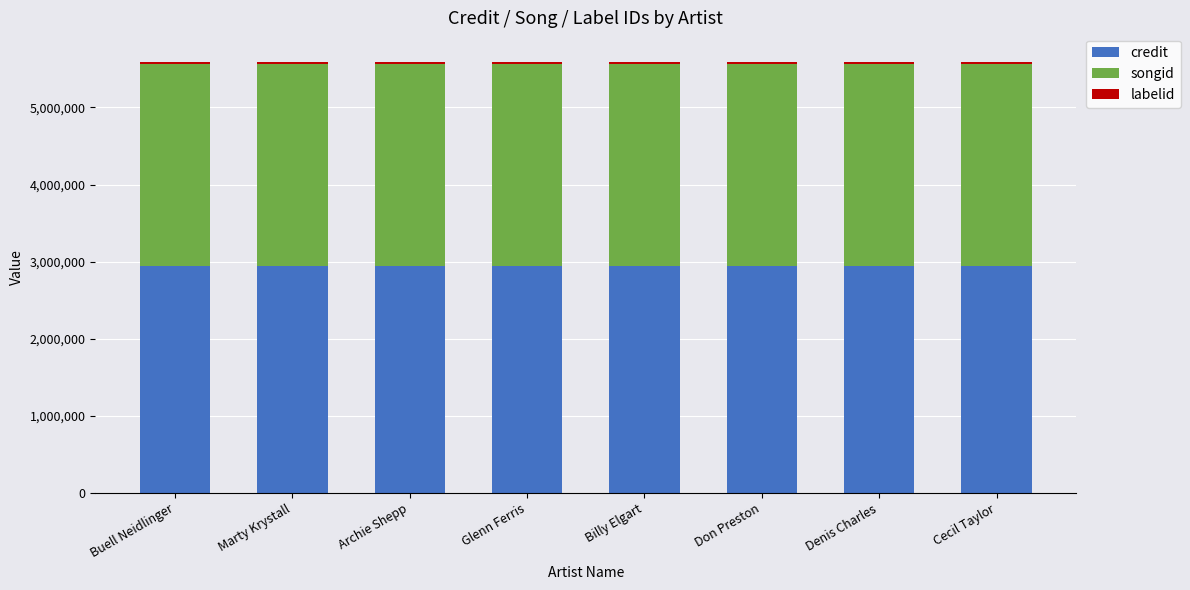

What is the sum of all credit values?

23522744